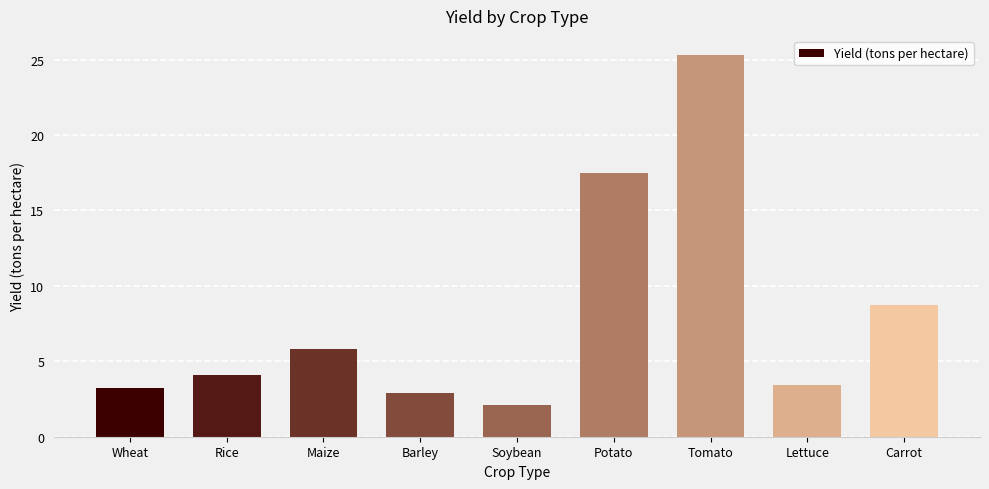

What is the approximate value at Rice?

4.1